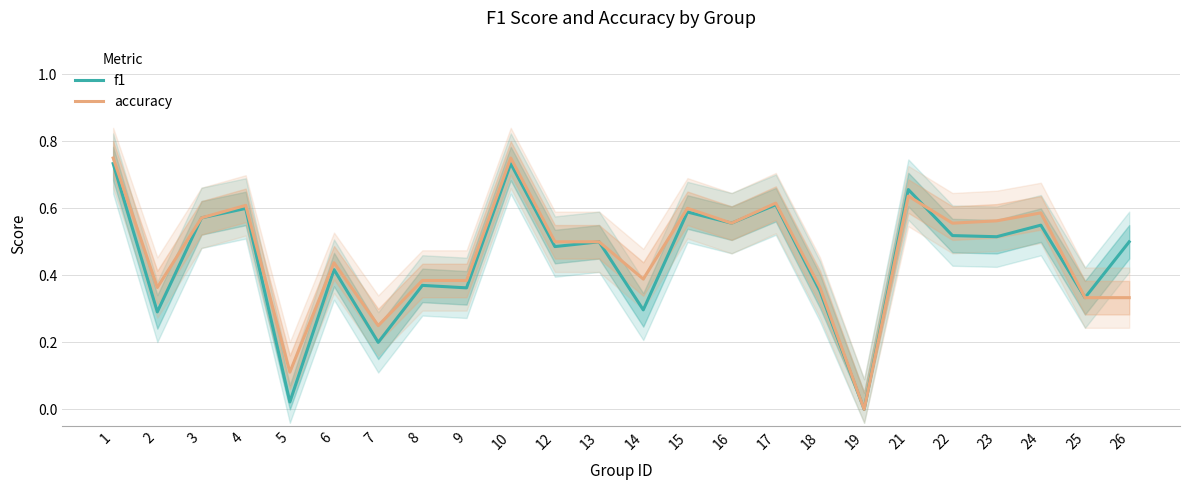

At which category does f1 reach its first local peak?

4